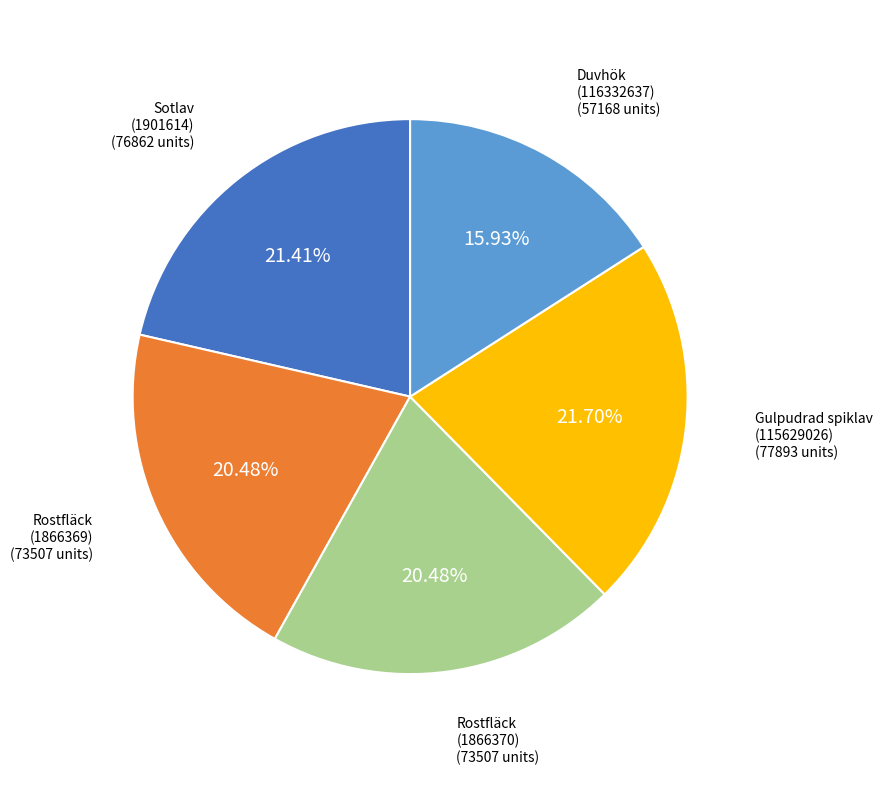

Is there any slice that represents more than half of the pie?

No